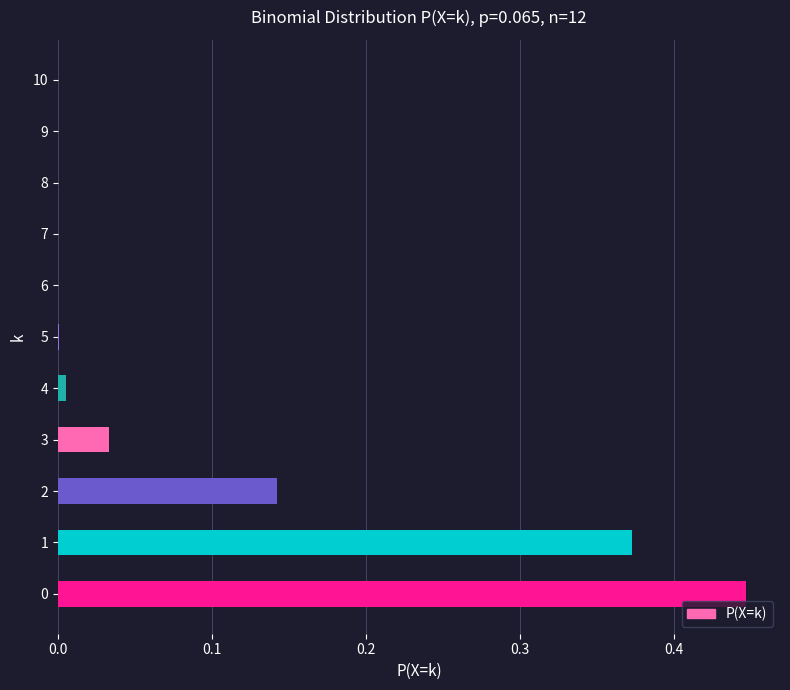

True or false: the data shows 0.0 at 9.

True